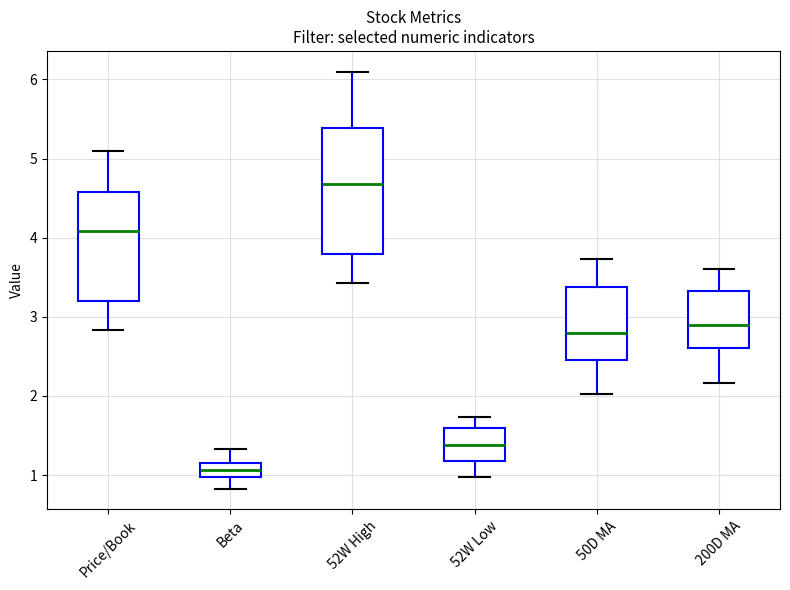

Which box's median line is the lowest?

Beta